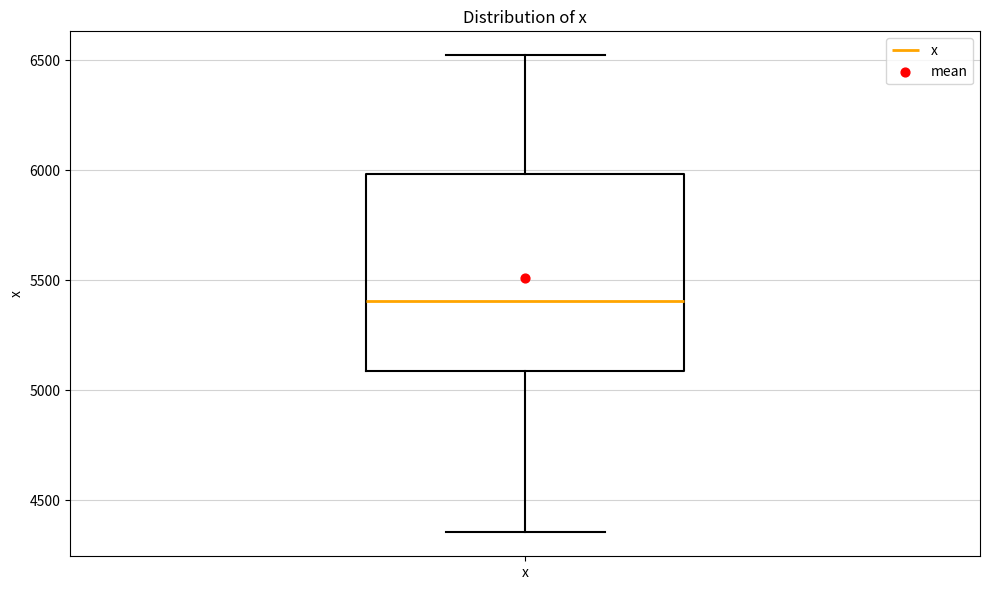

Transcribe this box plot: give where the median line is, the range the box spans, and where the two whiskers end, as read against the y-axis. The values are not printed on the chart, so give them approximately, as read against the axis.

median 5400, box 5100 to 6000, whiskers 4350 to 6500